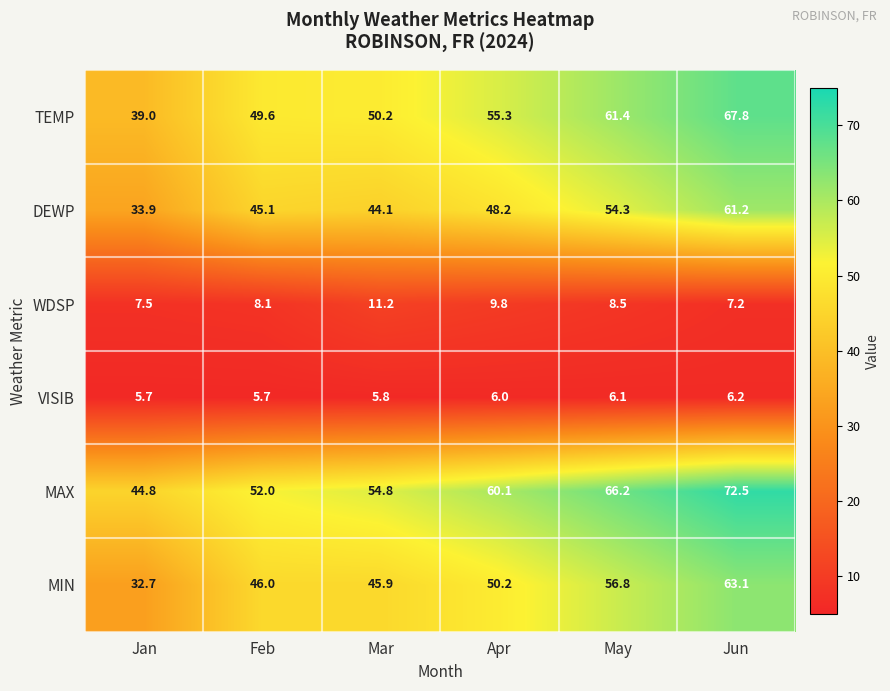

List the labels in order of DEWP value, largest first.

Jun, May, Apr, Feb, Mar, Jan